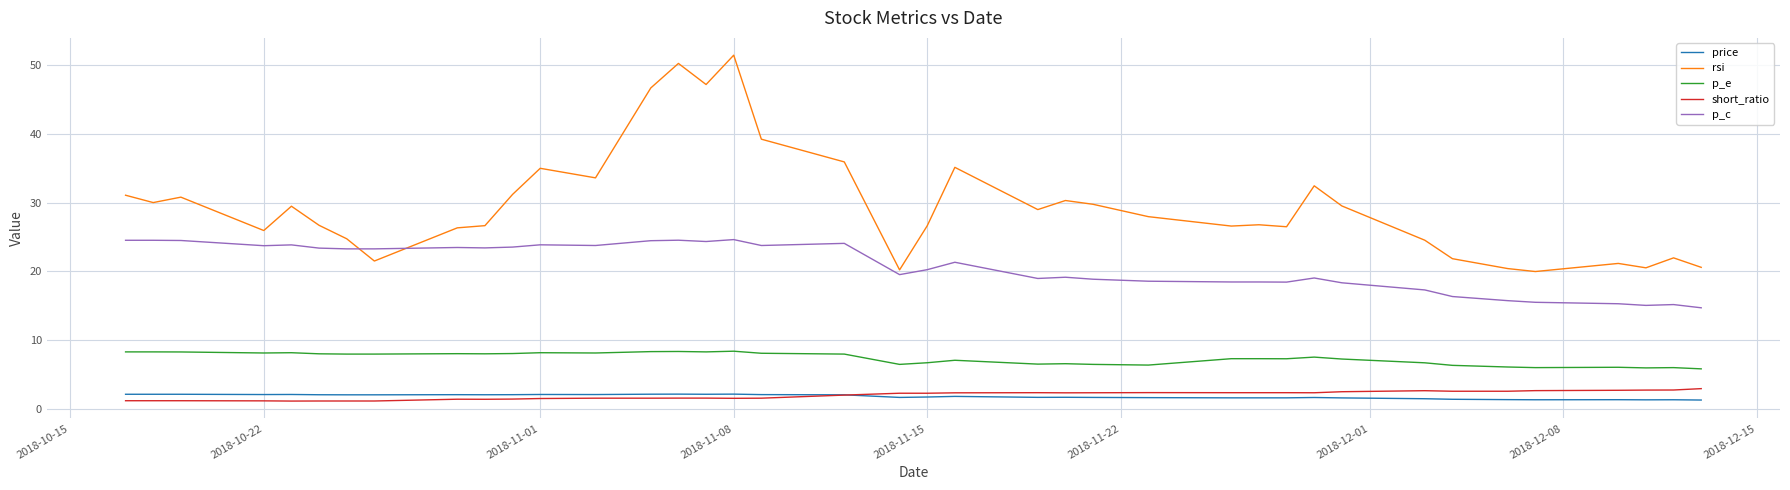

What is the difference between the second highest and minimum values in the rsi series?

30.3